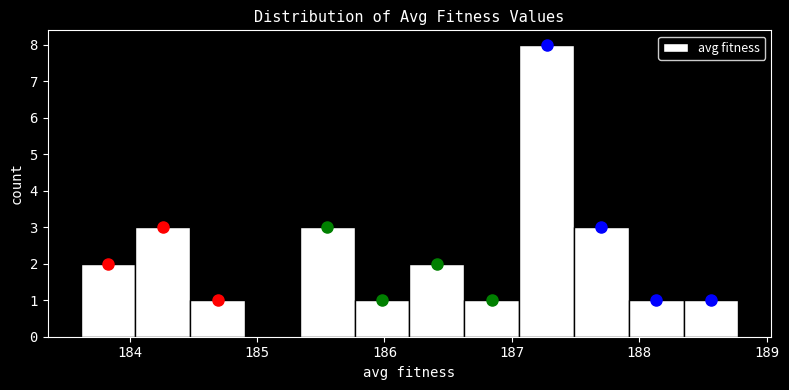

Reading left to right, list every bar in this chart as the range it spans on the x-axis followed by its height. Neither the bar edges nor the heights are printed on the chart, so give them approximately, as read against the axes.

183.6 to 184.0: 2
184.0 to 184.5: 3
184.5 to 184.9: 1
184.9 to 185.3: 0
185.3 to 185.8: 3
185.8 to 186.2: 1
186.2 to 186.6: 2
186.6 to 187.1: 1
187.1 to 187.5: 8
187.5 to 187.9: 3
187.9 to 188.3: 1
188.3 to 188.8: 1